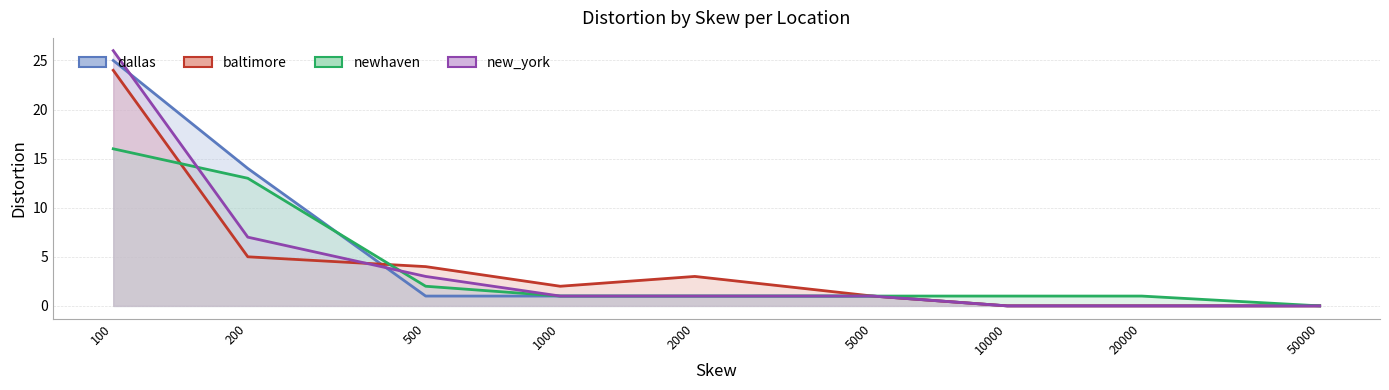

Which series has the largest range (max minus min)?

new_york